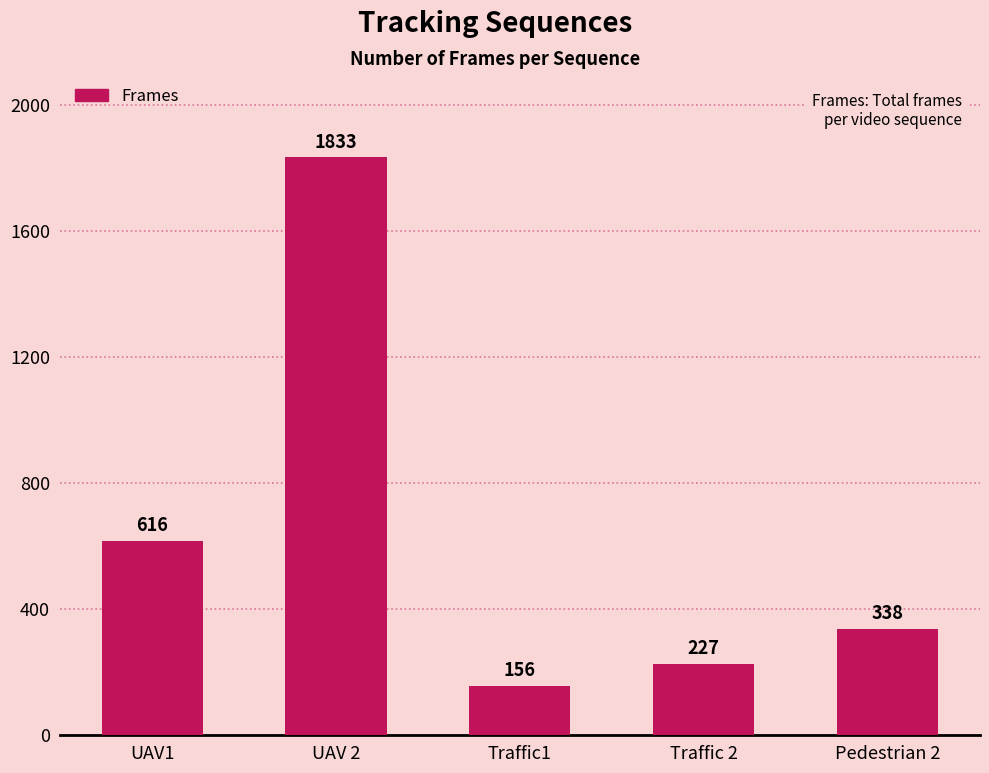

True or false: the data shows 257 at Traffic1.

False